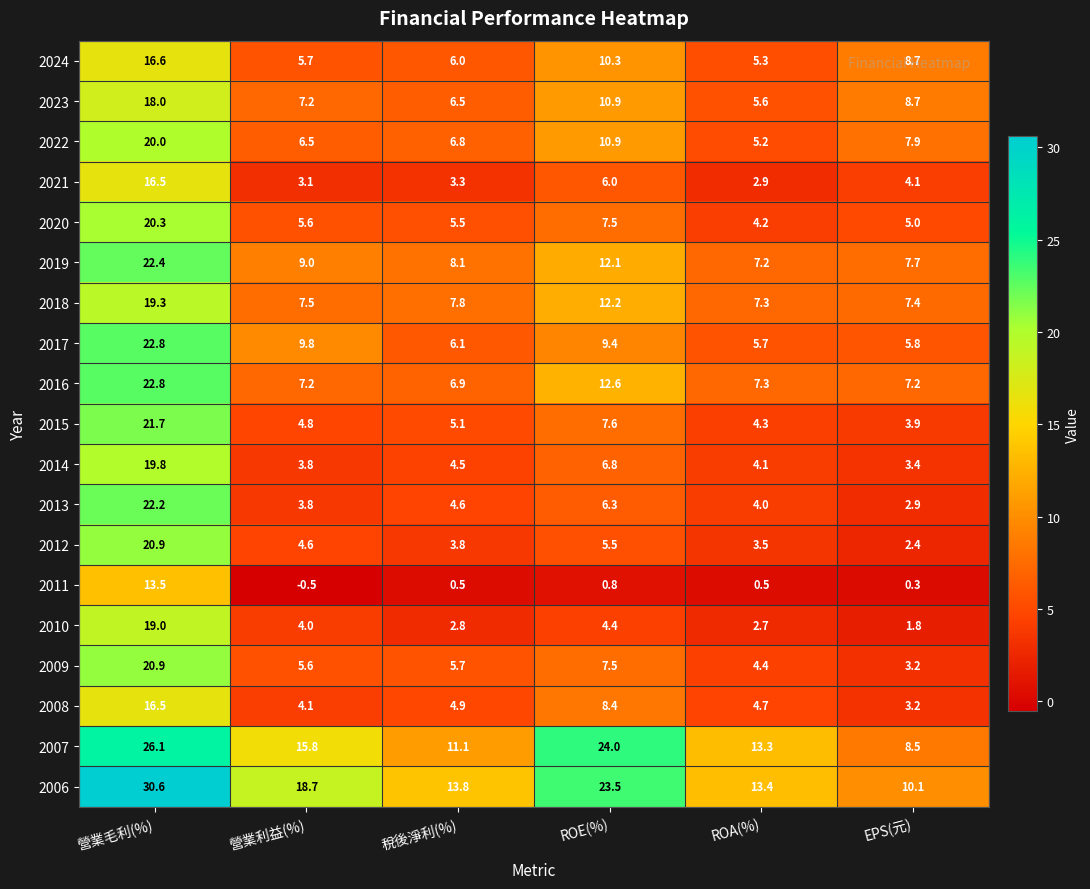

Which series has the widest spread of values?

2006